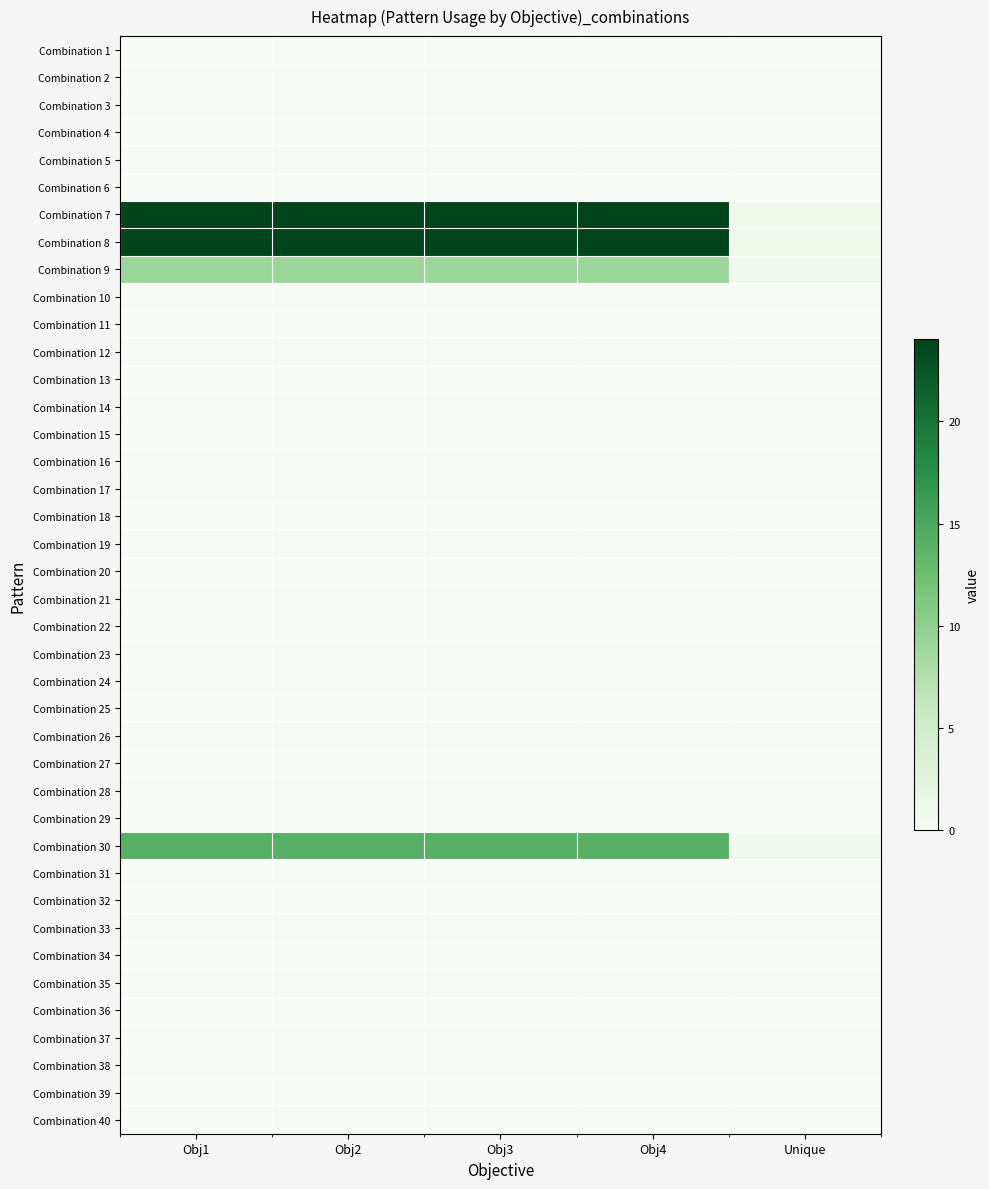

At which category does the chart reach its peak across all series?

Obj1